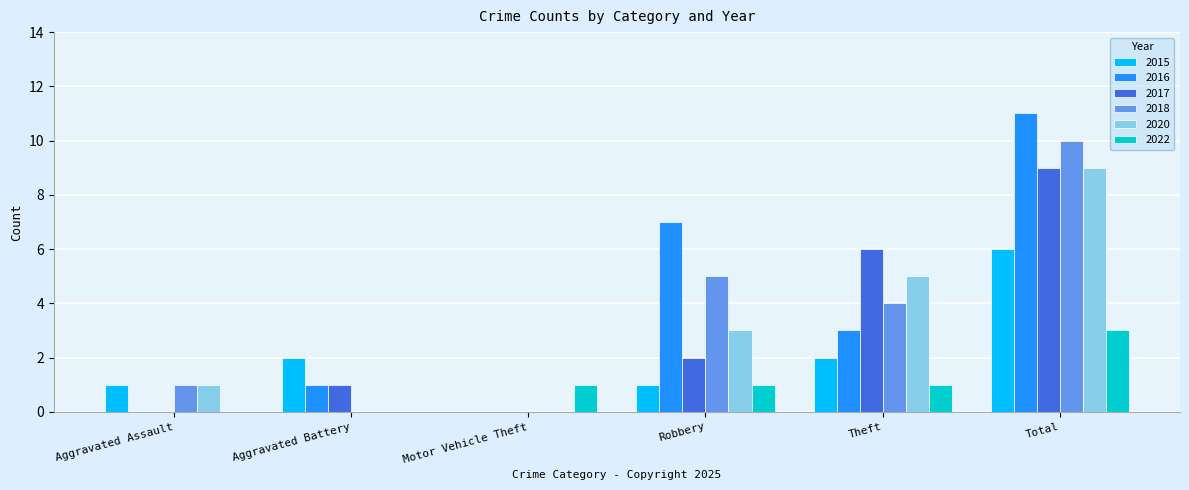

Reading right to left, what are all the values shown in this chart?

2015: 6	2	1	0	2	1
2016: 11	3	7	0	1	0
2017: 9	6	2	0	1	0
2018: 10	4	5	0	0	1
2020: 9	5	3	0	0	1
2022: 3	1	1	1	0	0